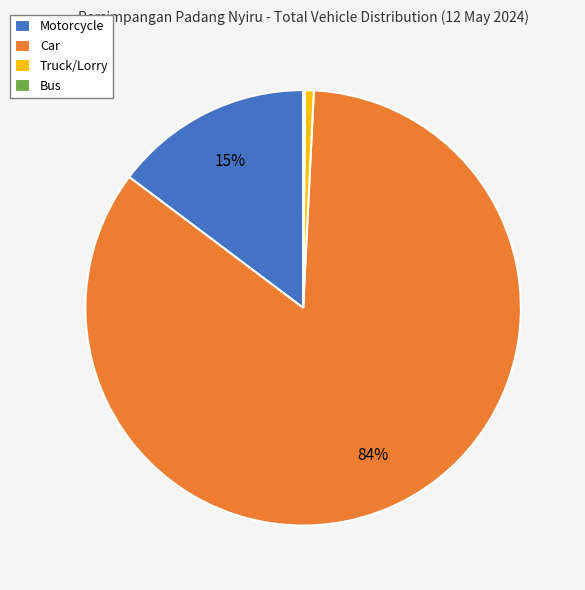

What percentage is the Truck/Lorry slice, to the nearest percent?

1%